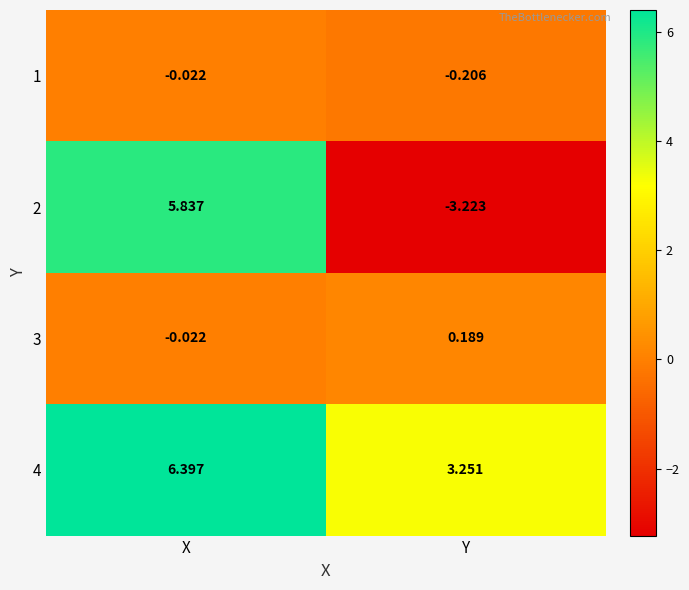

Rank the series at Y from lowest to highest value.

2, 1, 3, 4